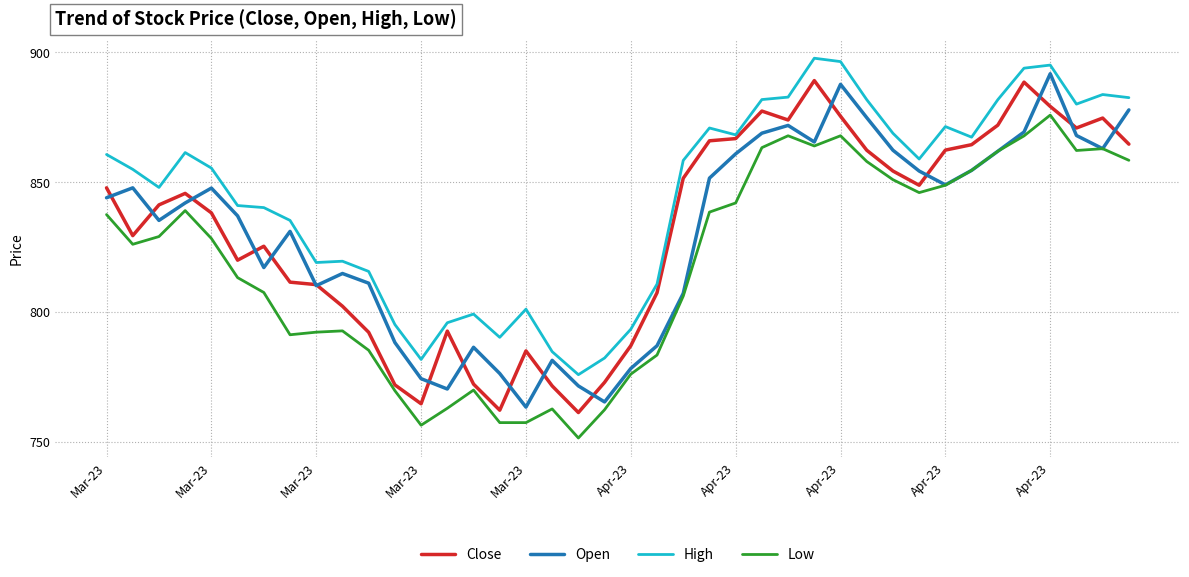

True or false: Open and High cross at least once.

False